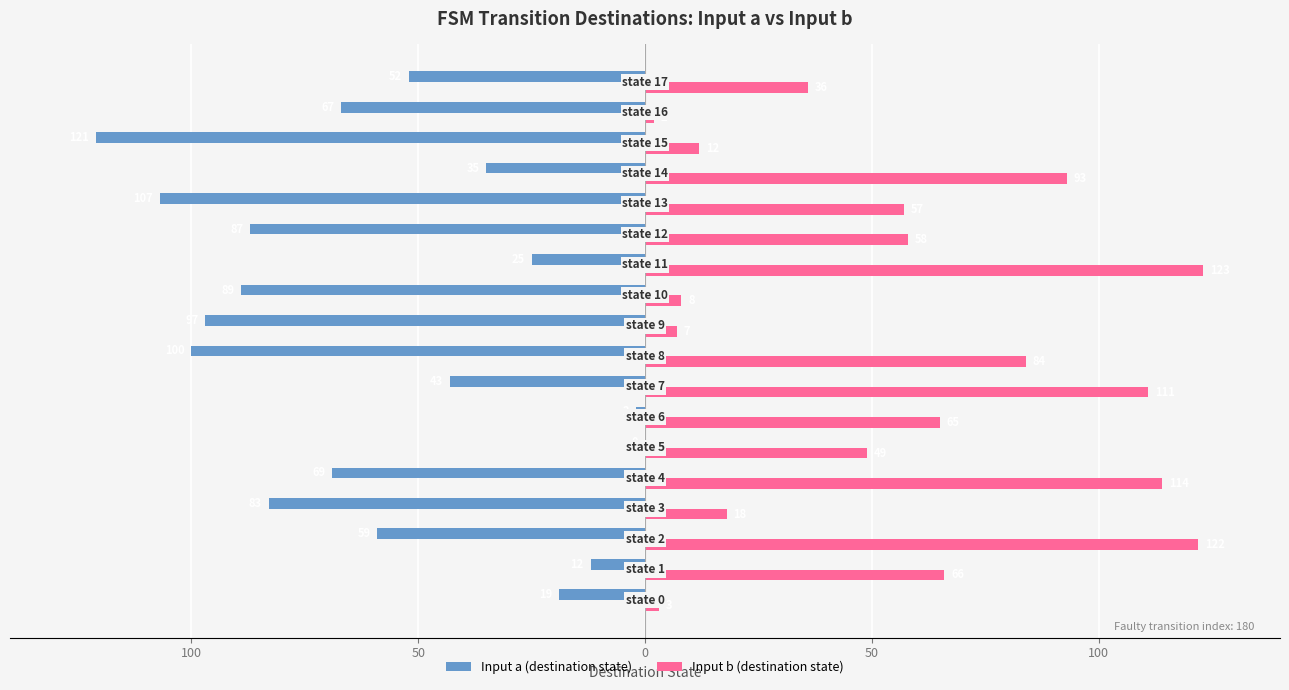

What are all the series names shown in the legend?

Input a (destination state), Input b (destination state)